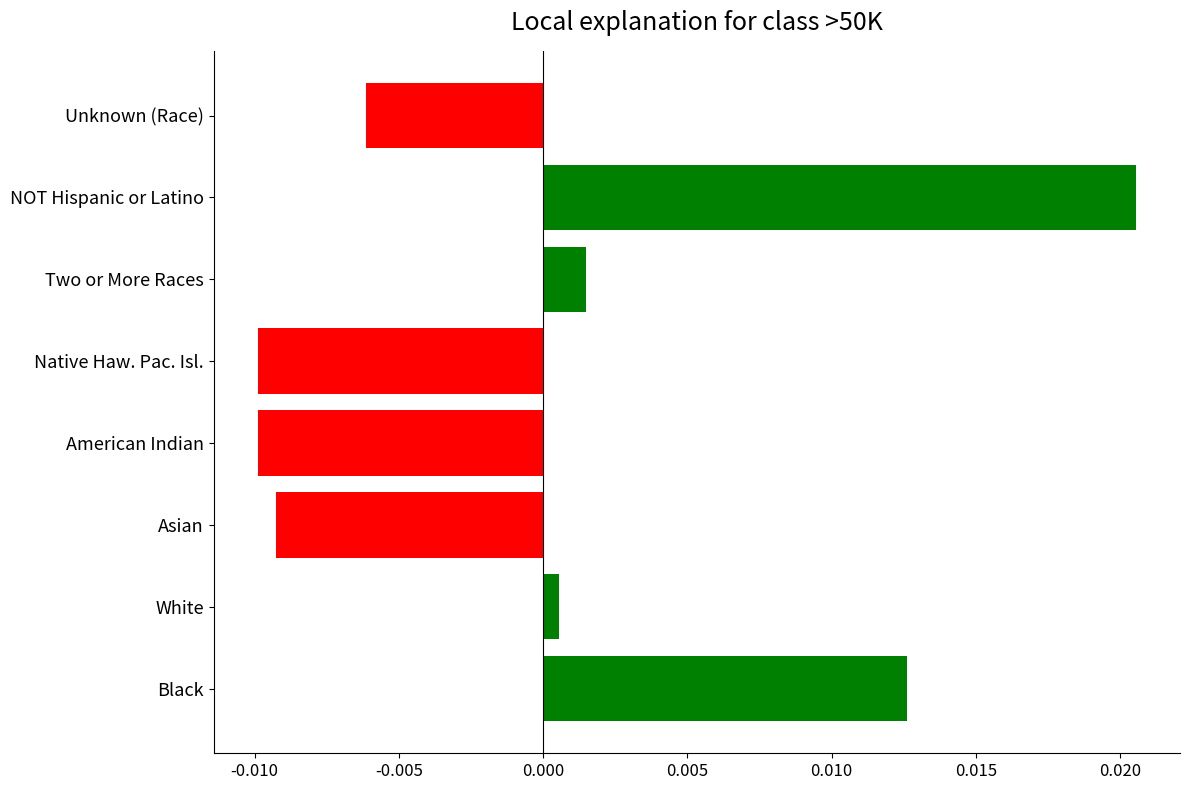

Which has a higher value, Two or More Races or NOT Hispanic or Latino?

NOT Hispanic or Latino